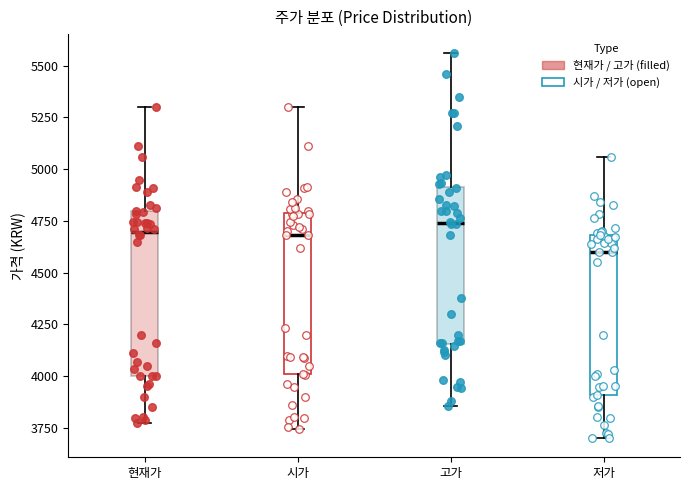

Reading left to right, read every box against the y-axis: the position of its median line, the range the box covers, and the ends of its whiskers. The values are not printed on the chart, so give them approximately, as read against the axis.

현재가: median 4700, box 4000 to 4800, whiskers 3800 to 5300
시가: median 4700, box 4000 to 4800, whiskers 3750 to 5300
고가: median 4750, box 4150 to 4900, whiskers 3850 to 5550
저가: median 4600, box 3900 to 4700, whiskers 3700 to 5050